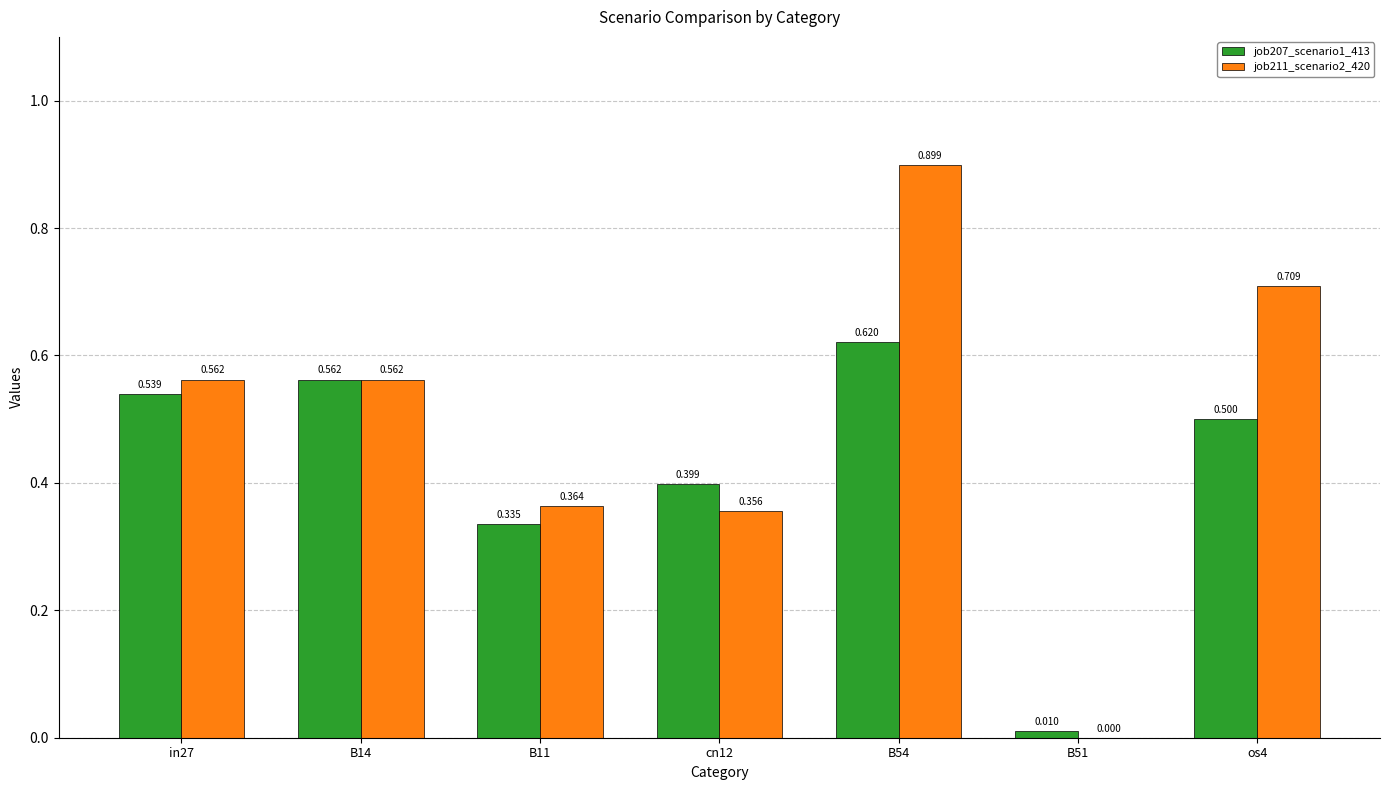

How many data points in job211_scenario2_420 are above 0?

6